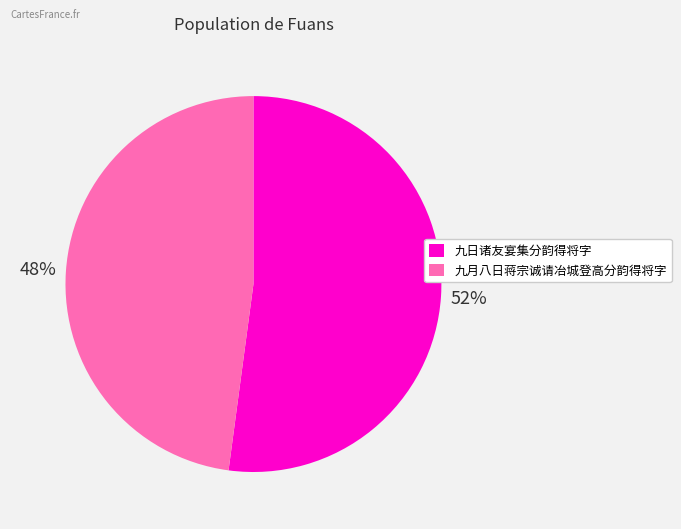

Which slice is the largest?

九日诸友宴集分韵得将字